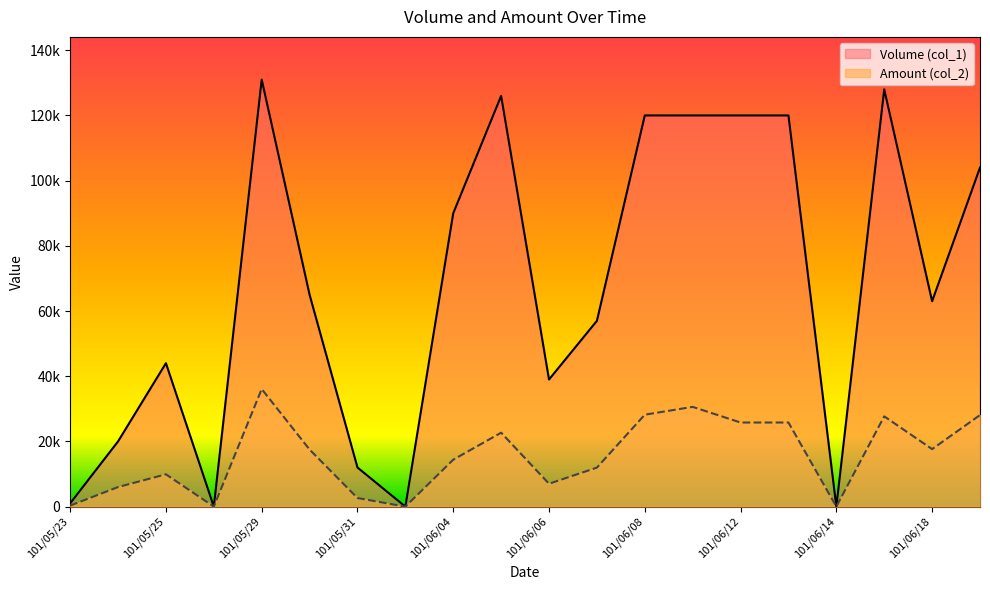

Which series has the largest range (max minus min)?

Volume (col_1)